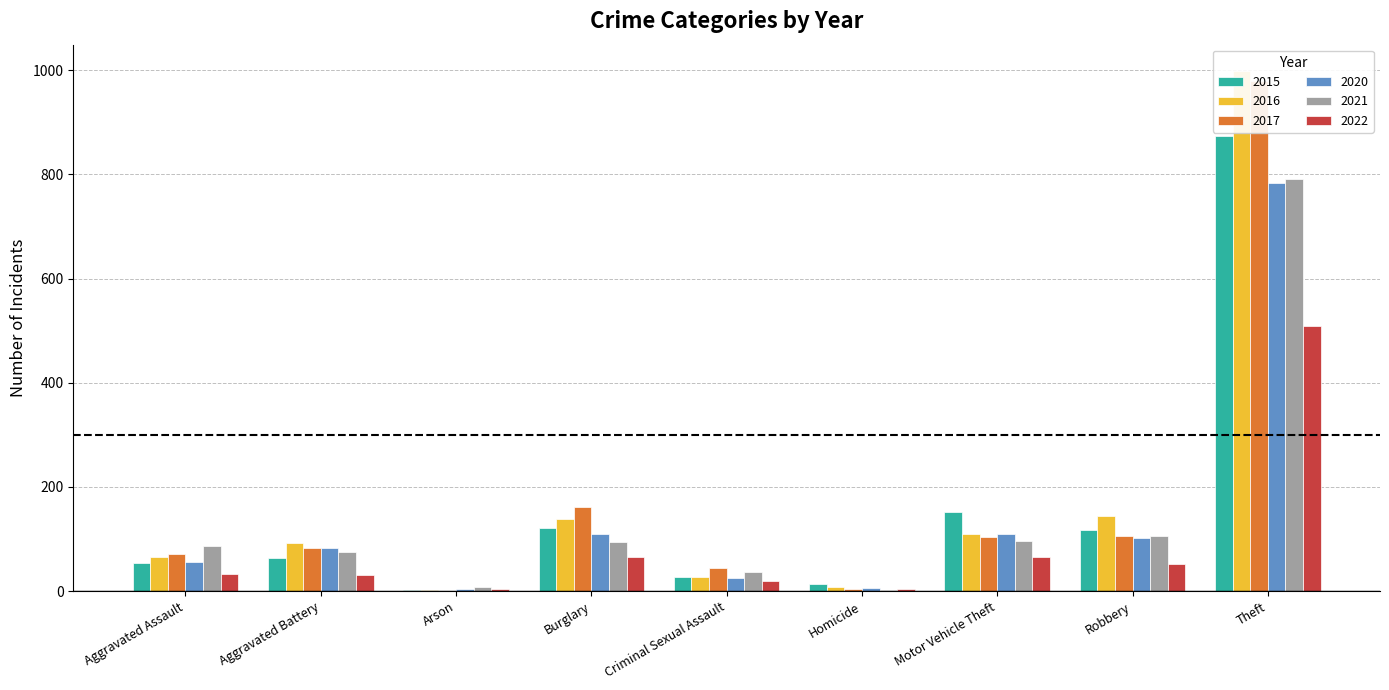

True or false: 2020 has a value of 56 at Aggravated Assault.

True